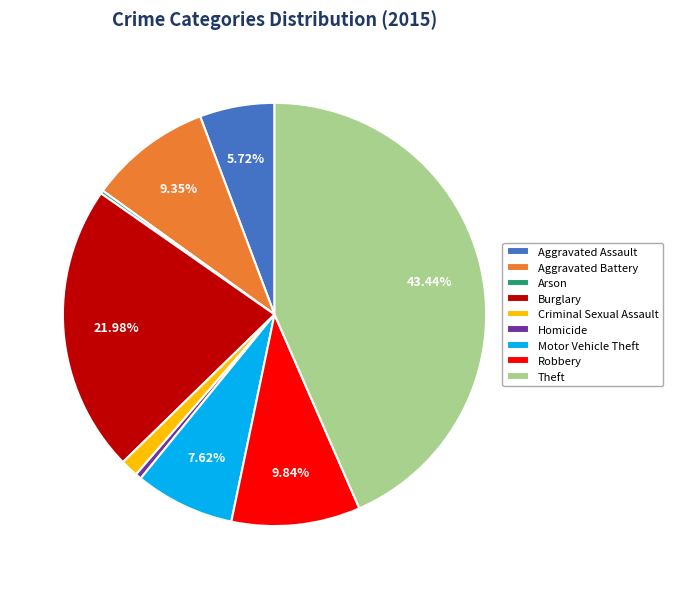

True or false: Motor Vehicle Theft accounts for 14% of the total.

False